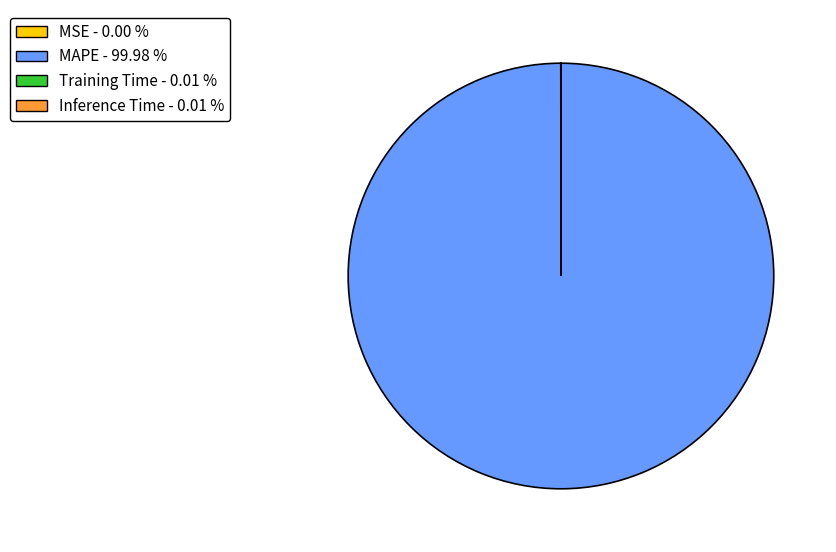

Which category accounts for the majority?

MAPE